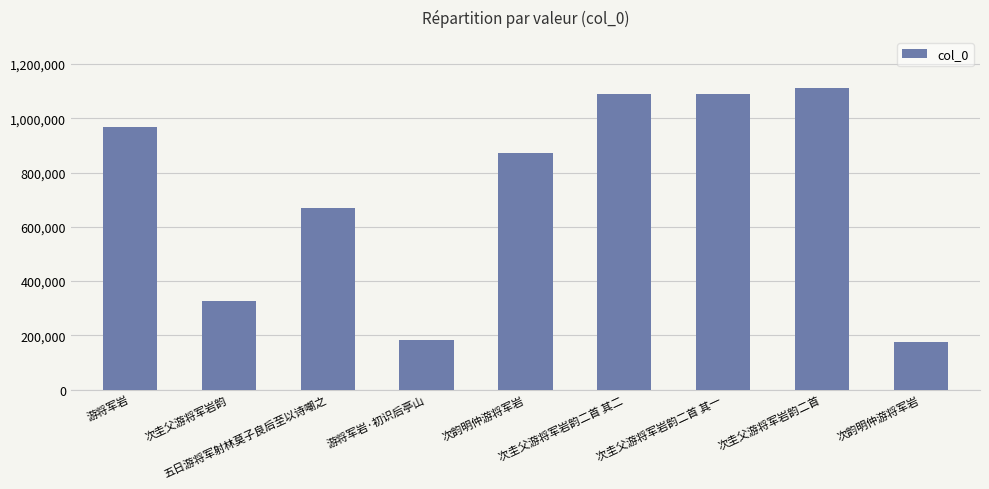

What is the change in value from 次圭父游将军岩韵二首 其二 to 次圭父游将军岩韵二首 其一?

-1